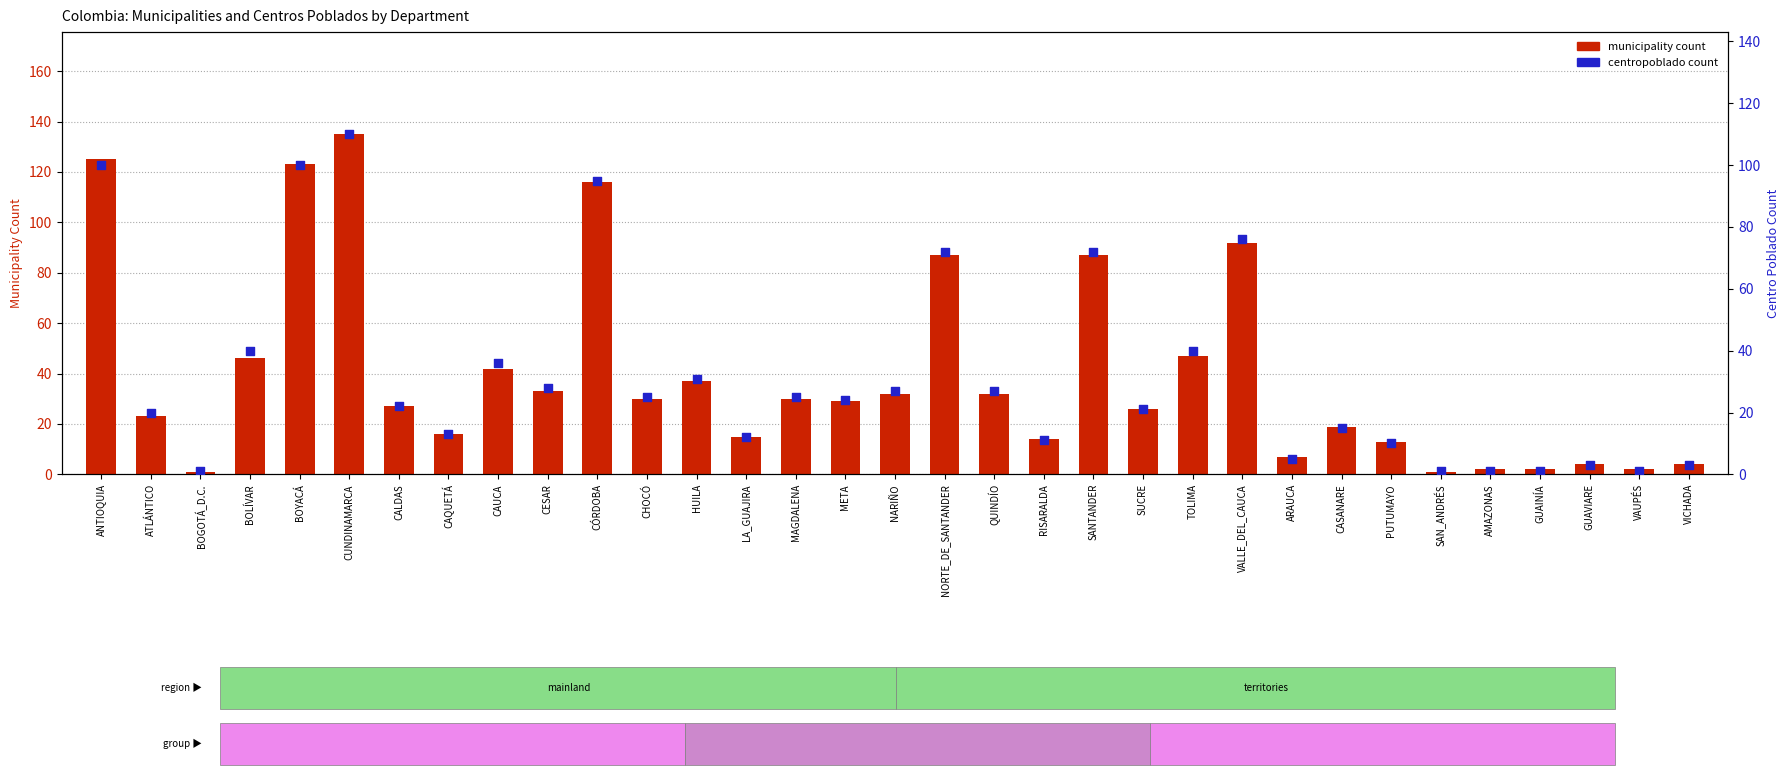

Is the value of centropoblado count at SAN_ANDRÉS greater than the value of municipality count at CAUCA?

No